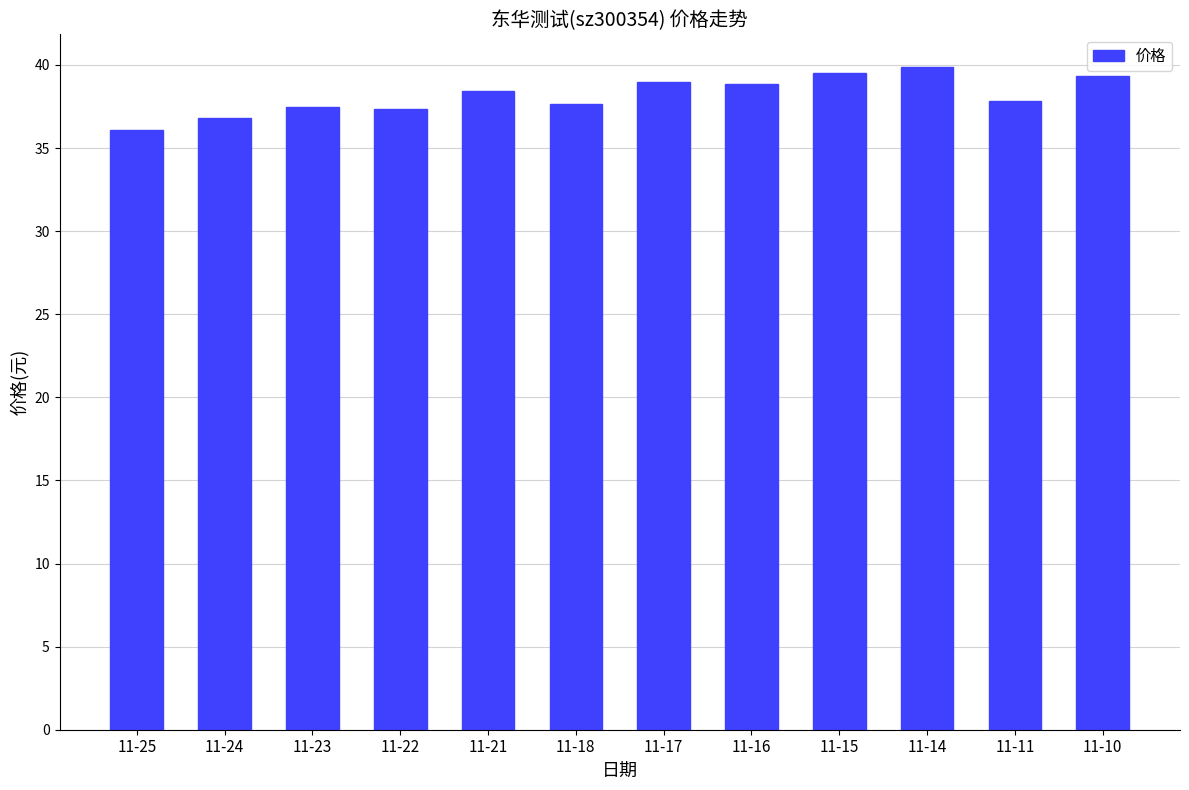

Are the bars grouped side by side (vs. stacked)?

No